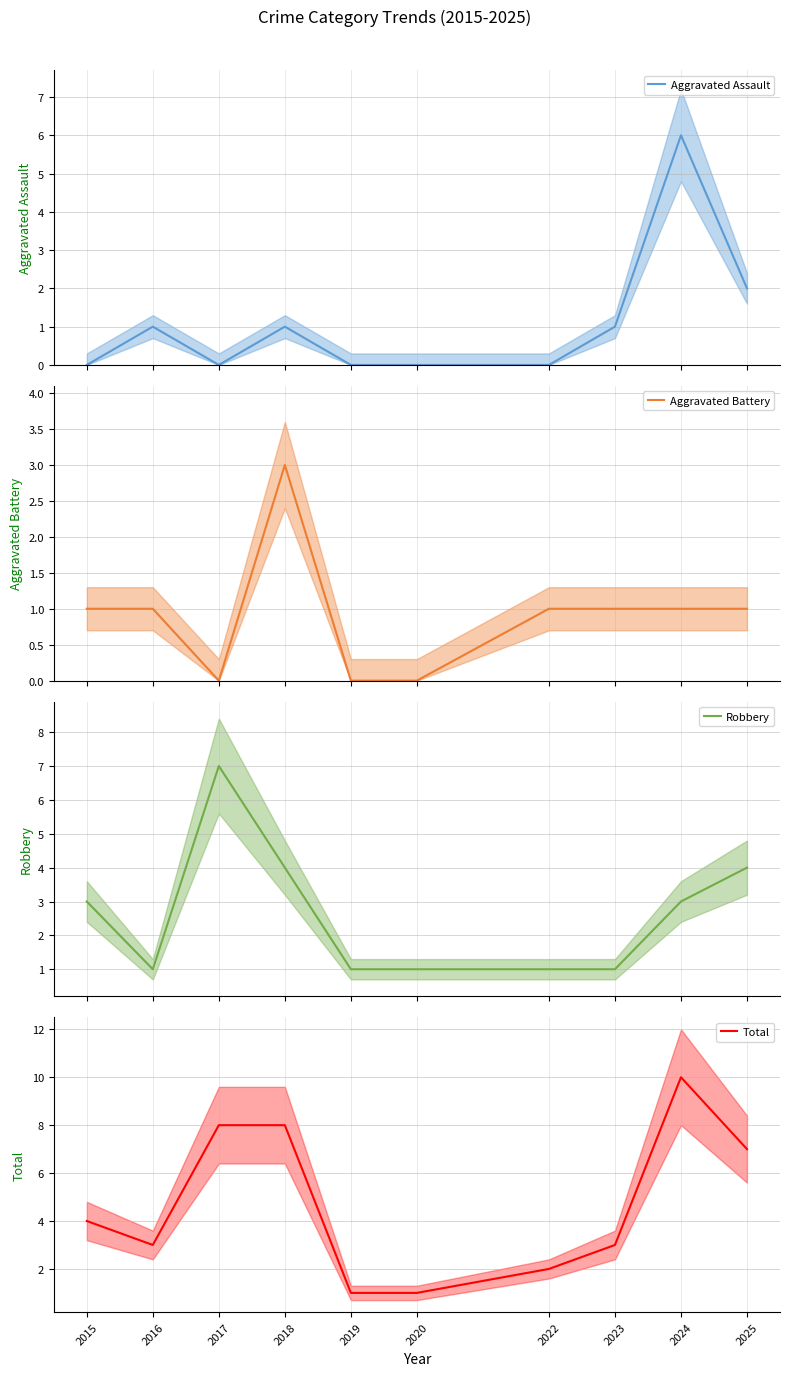

What is the difference between the Total values at 2023 and 2025?

4